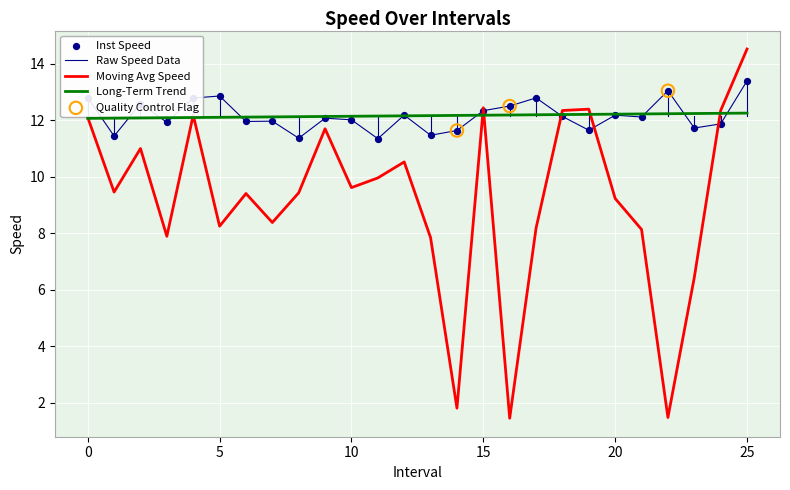

What is the maximum value for Long-Term Trend?

12.3